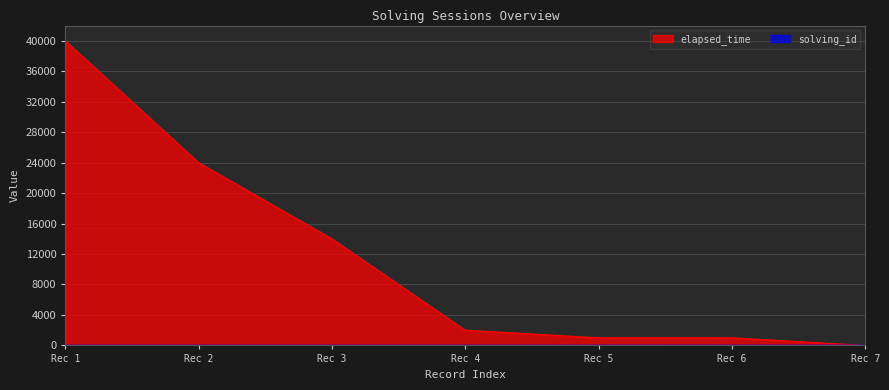

The value of elapsed_time at Rec 5 is 1000. True or false?

True